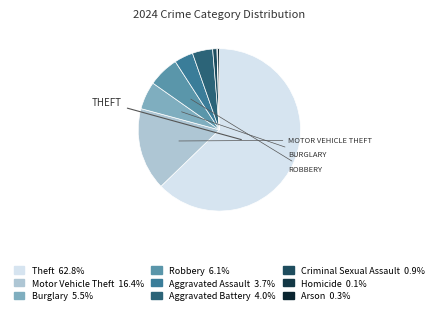

How many slices are in this pie chart?

9